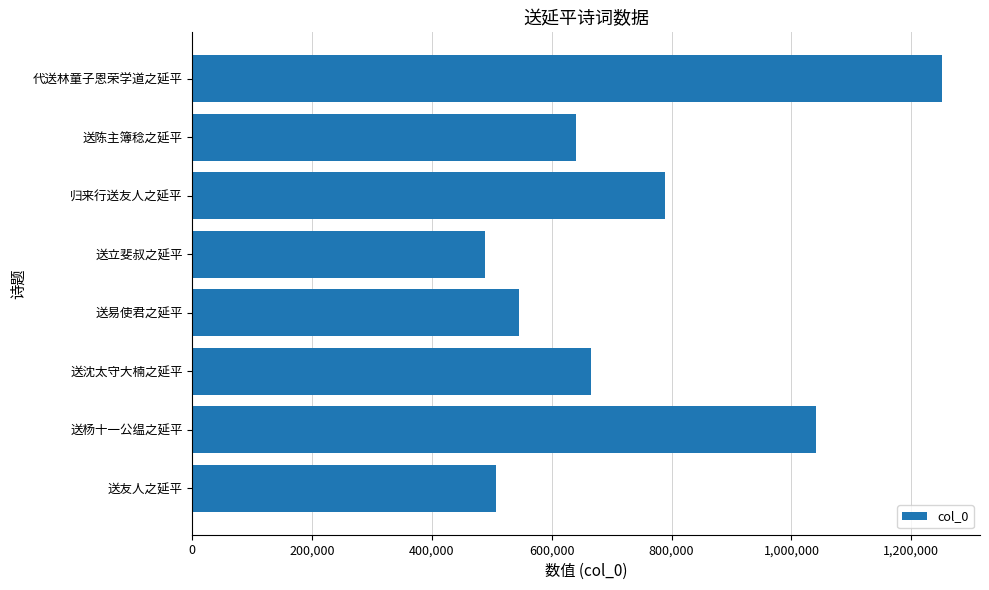

What is the smallest value displayed?

488121